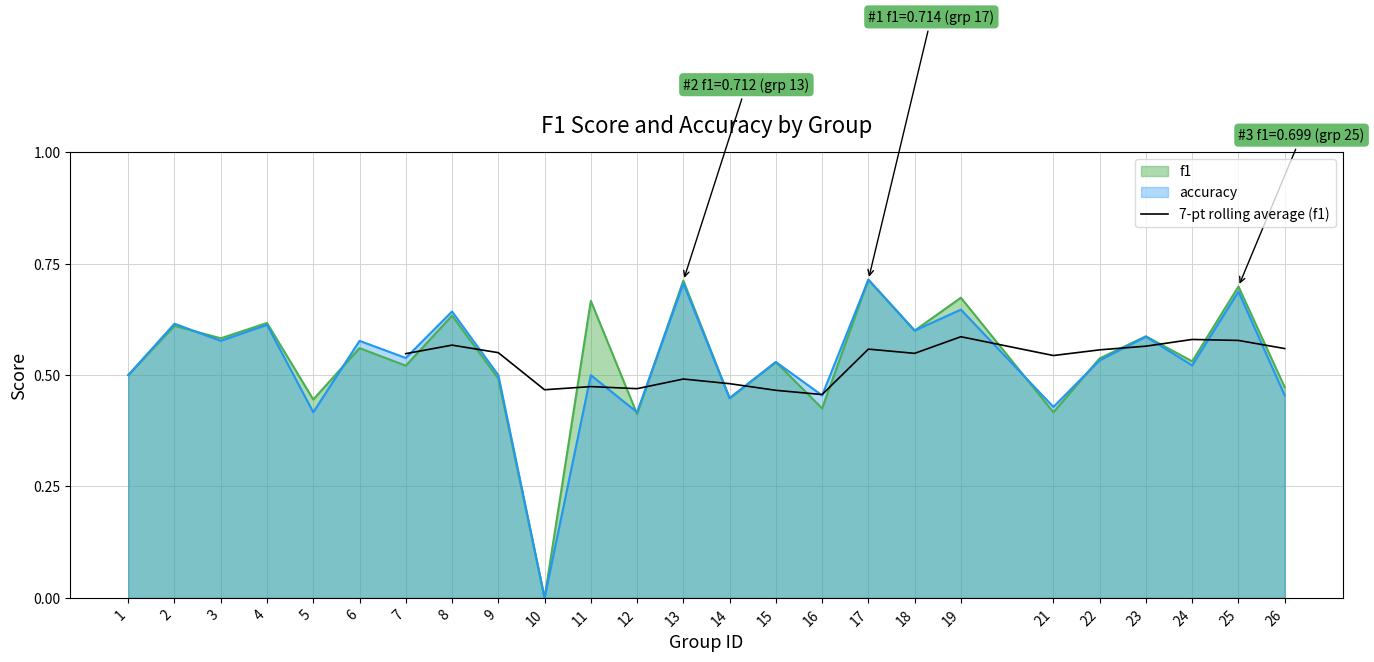

The value of 7-pt rolling average (f1) at 9 is 0.8. True or false?

False